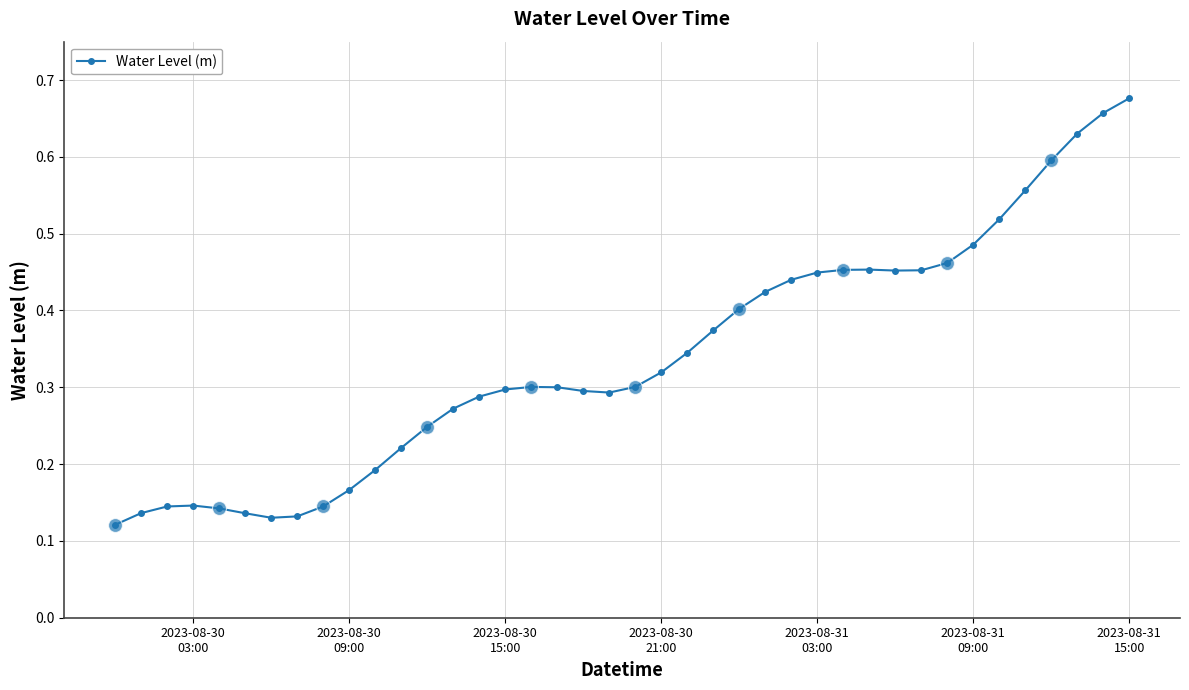

Does the chart have visible grid lines?

Yes